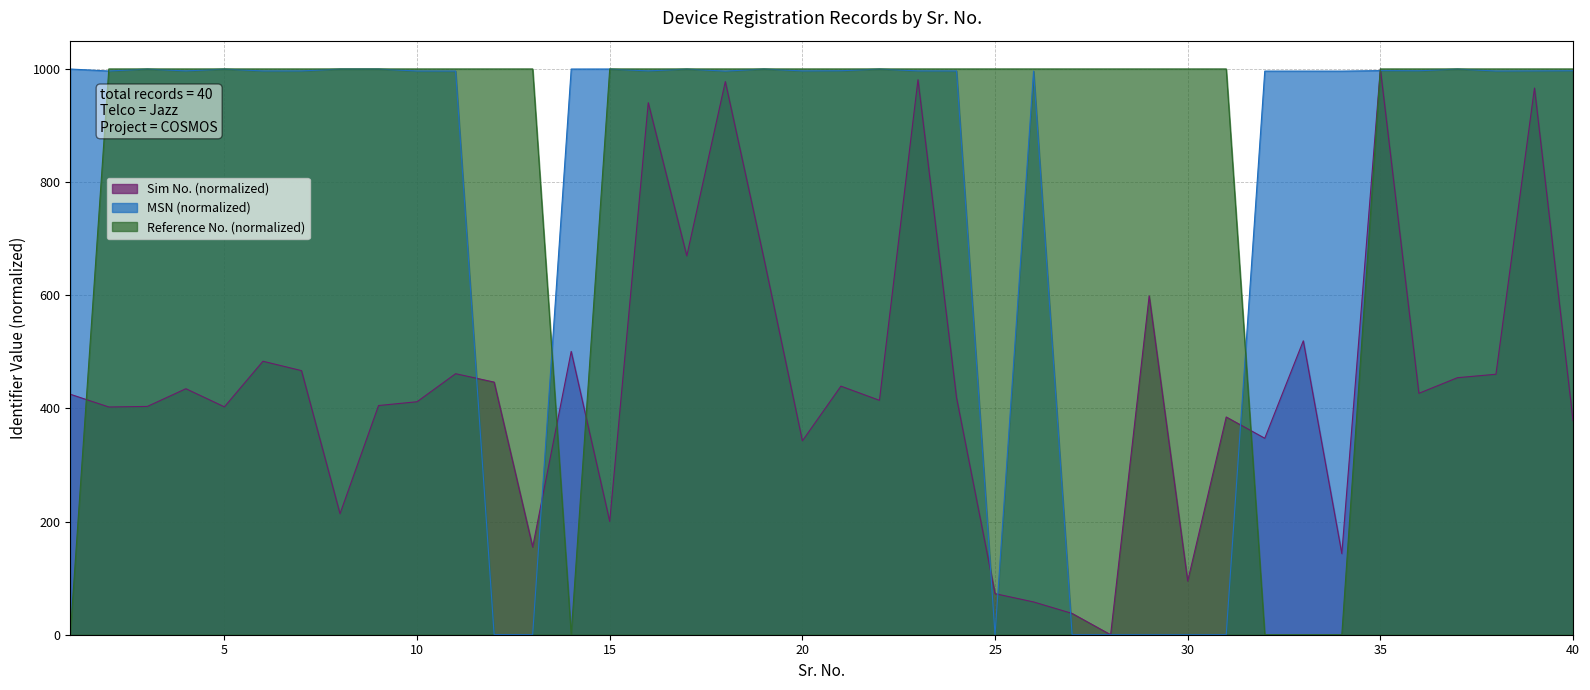

How many intersections are there between Reference No. (normalized) and MSN (normalized)?

7